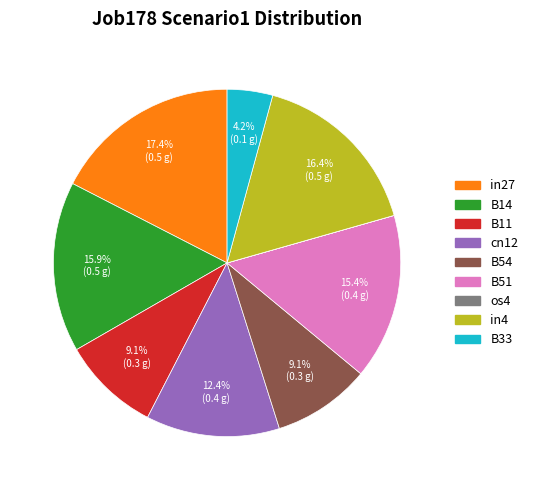

What percentage is NOT represented by B51?

84.6%